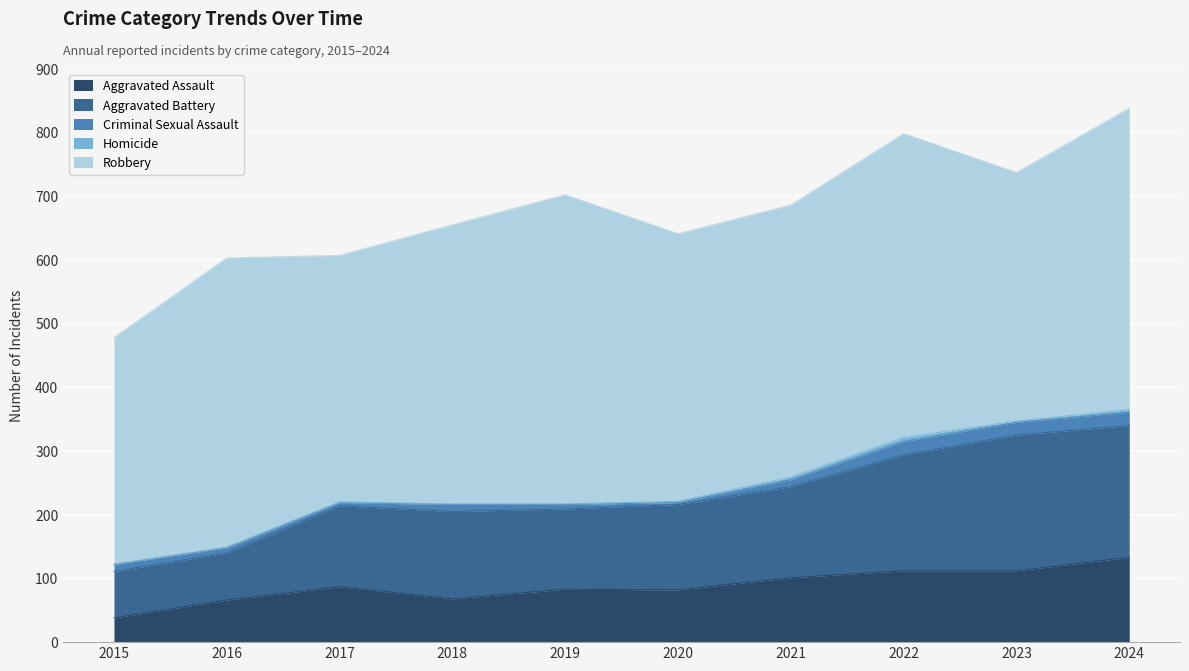

Between 2016 and 2021, which series saw the biggest shift?

Aggravated Battery